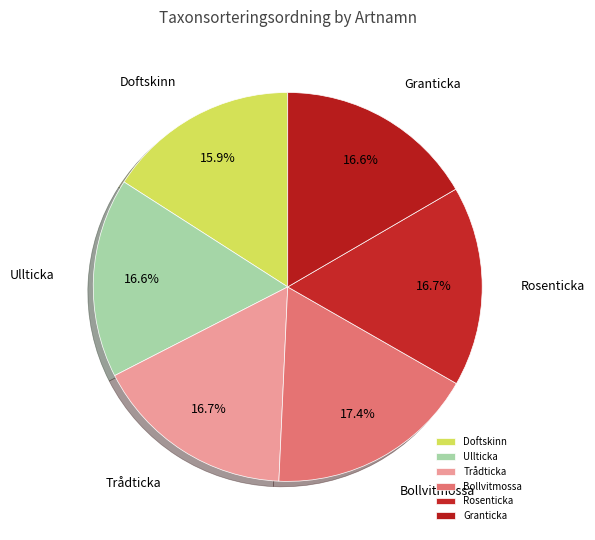

To the nearest percent, what percentage of the pie is Trådticka?

17%